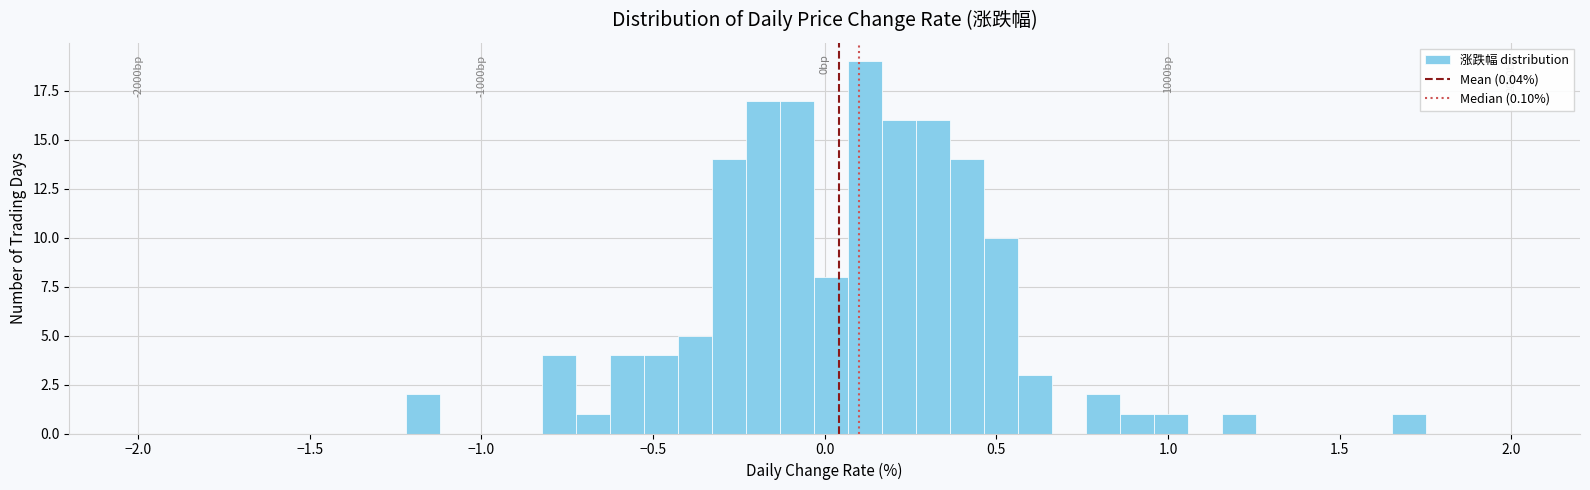

Read against the x-axis, roughly where is the centre of the tallest bar?

0.10